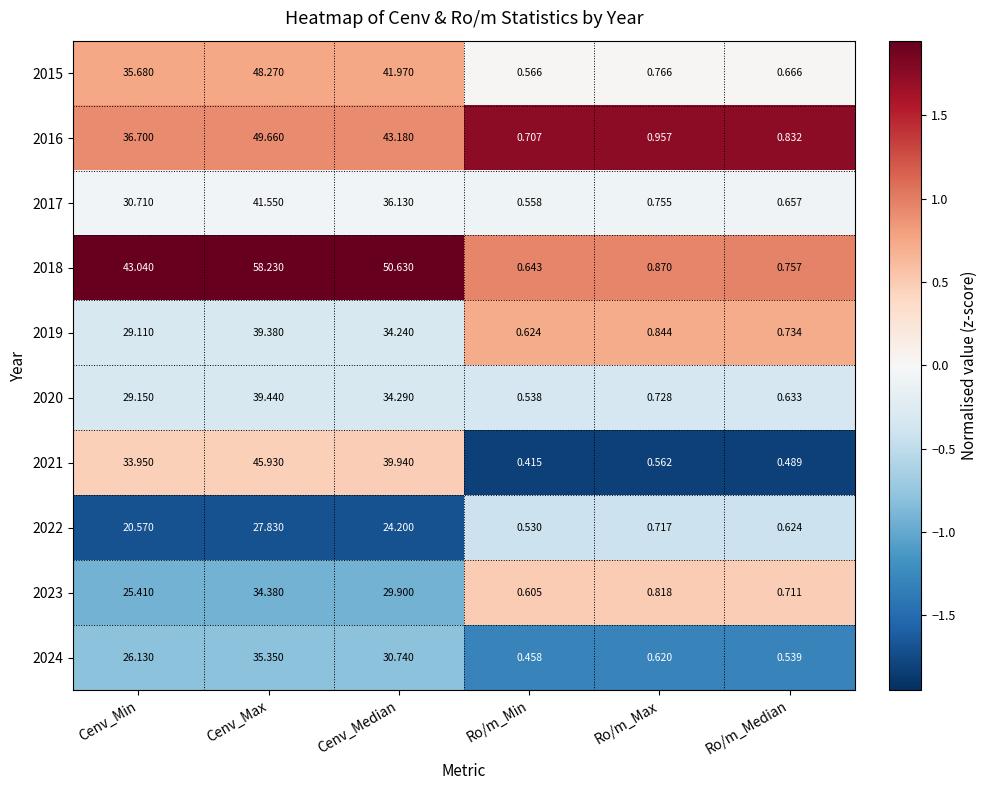

List the series in order of their peak value, highest first.

2018, 2016, 2015, 2021, 2017, 2020, 2019, 2024, 2023, 2022